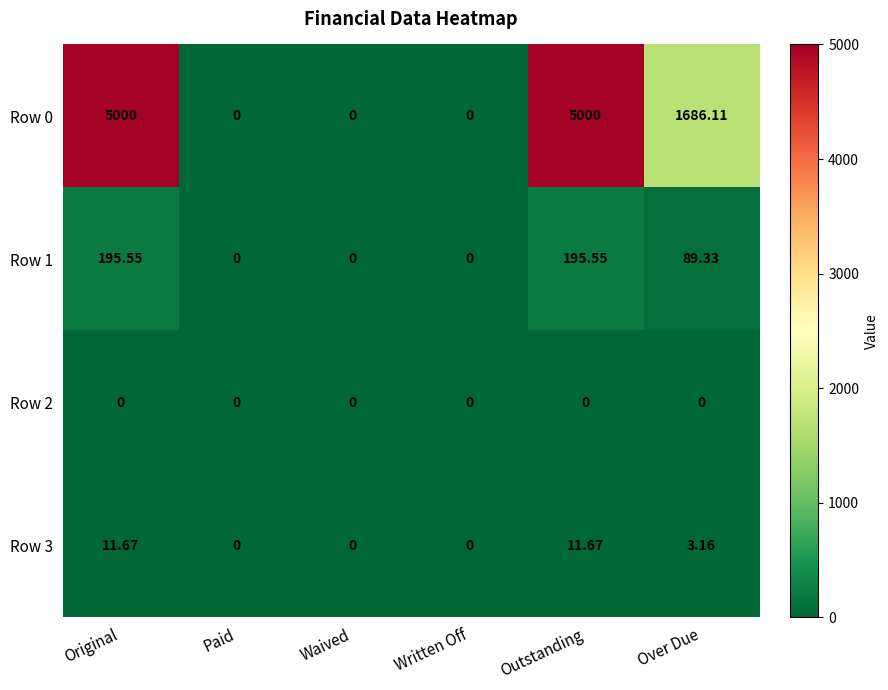

At which label does Row 0 first exceed 1686?

Original